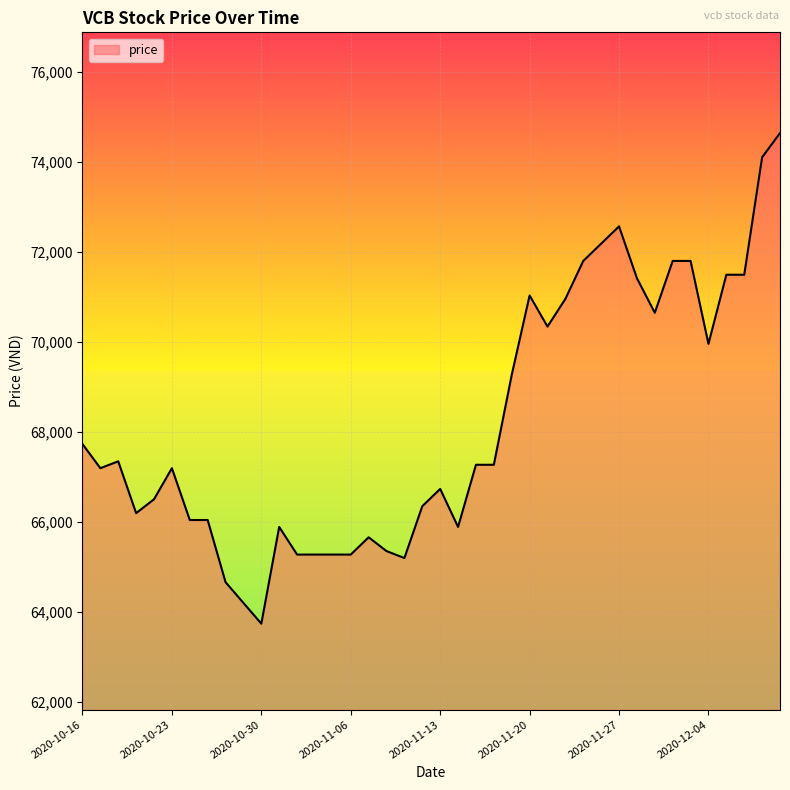

What is the average value?

68227